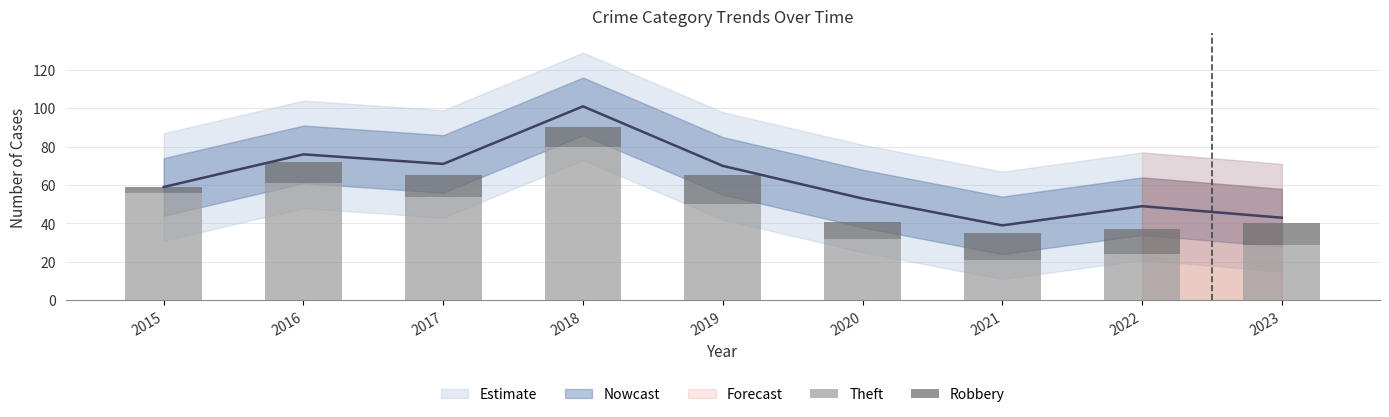

What is the total value across all series at 2015?

59